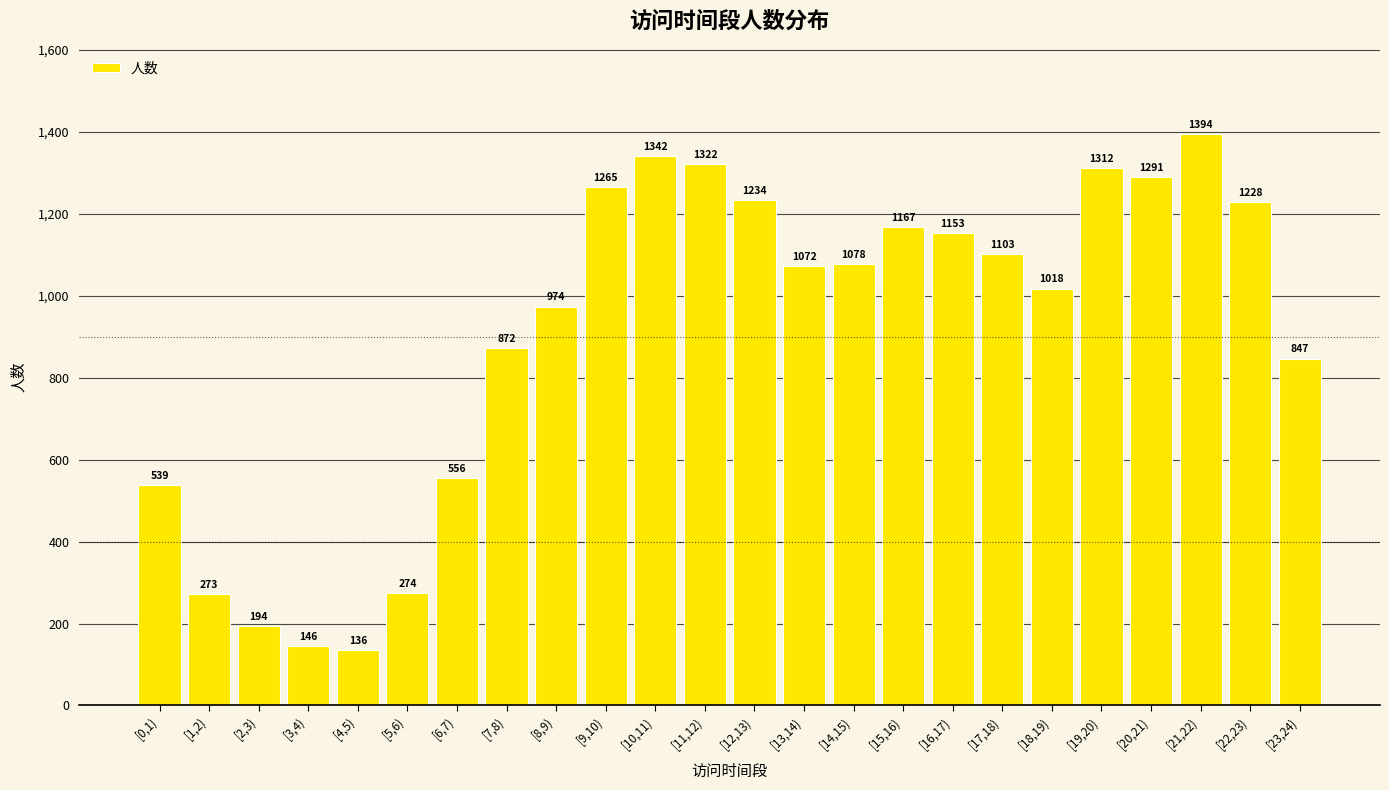

What is the label of the 15th bar from the right?

[9,10)